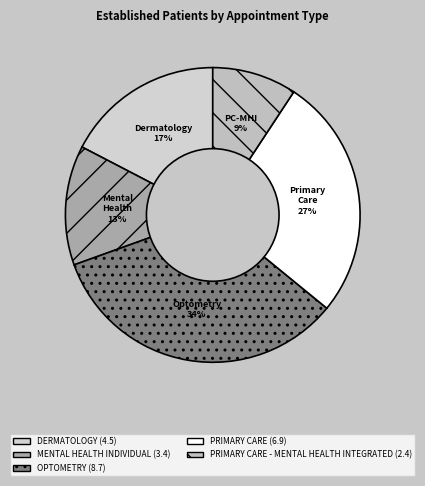

How many slices are in this pie chart?

5